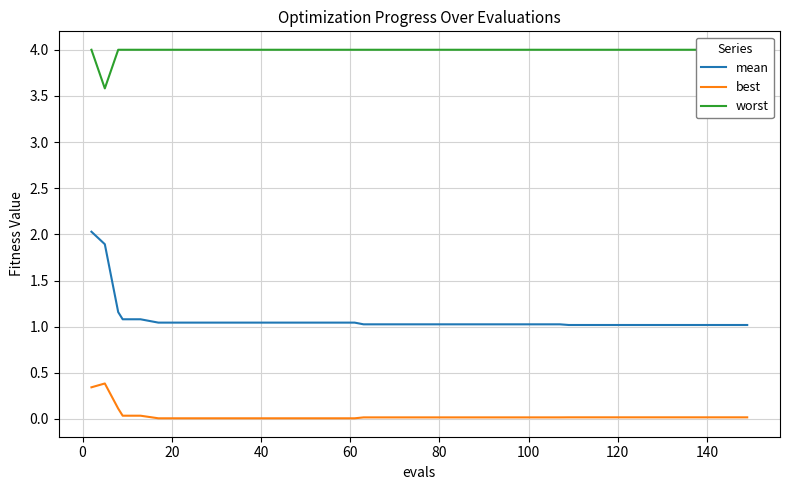

True or false: mean and best cross at least once.

False